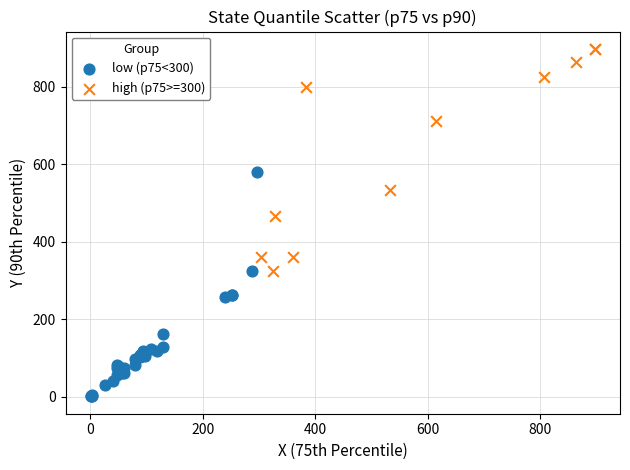

What are all the series names shown in the legend?

low (p75<300), high (p75>=300)